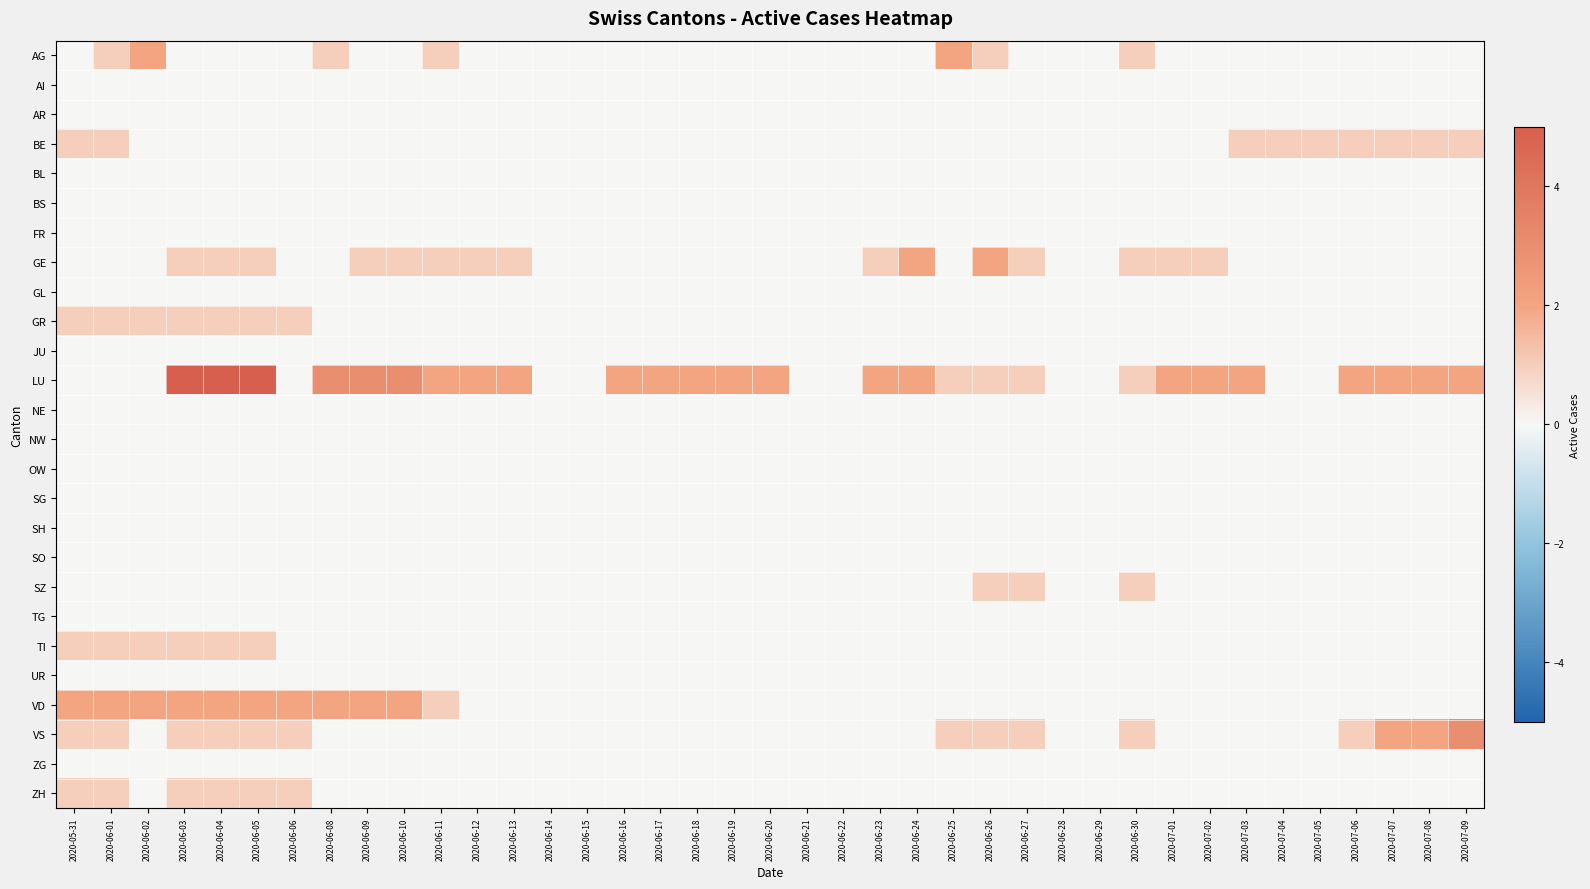

Rank the series at 2020-06-11 from lowest to highest value.

AI, AR, BE, BL, BS, FR, GL, GR, JU, NE, NW, OW, SG, SH, SO, SZ, TG, TI, UR, VS, ZG, ZH, AG, GE, VD, LU